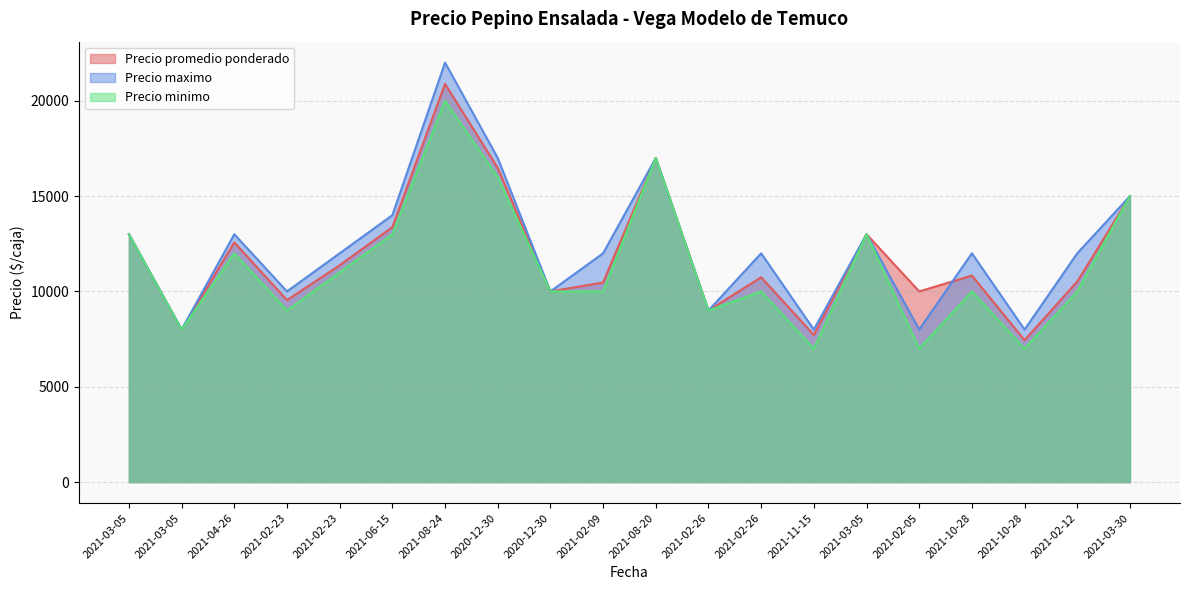

What are all the series names shown in the legend?

Precio promedio ponderado, Precio maximo, Precio minimo